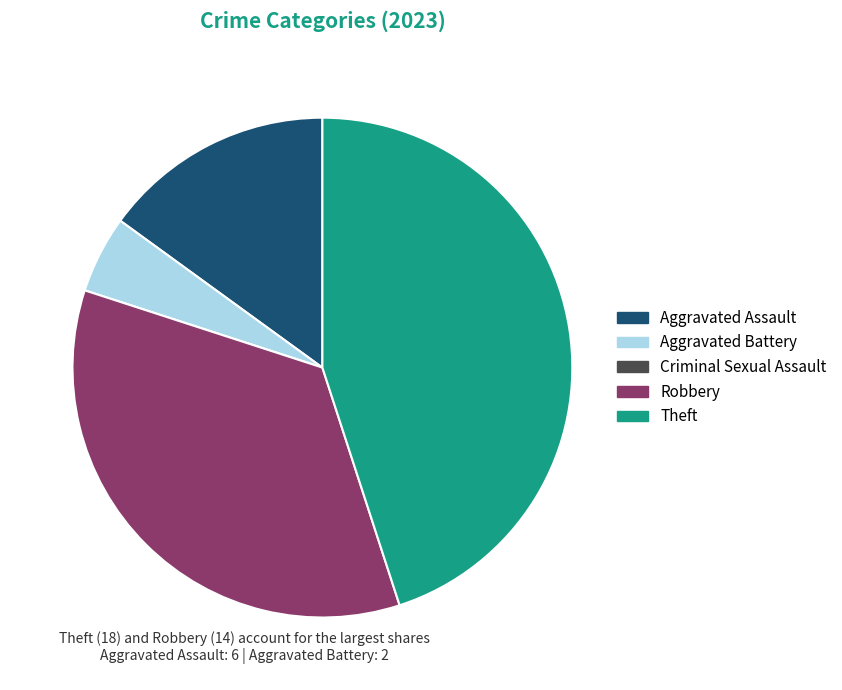

What is the largest slice in the pie chart?

Theft